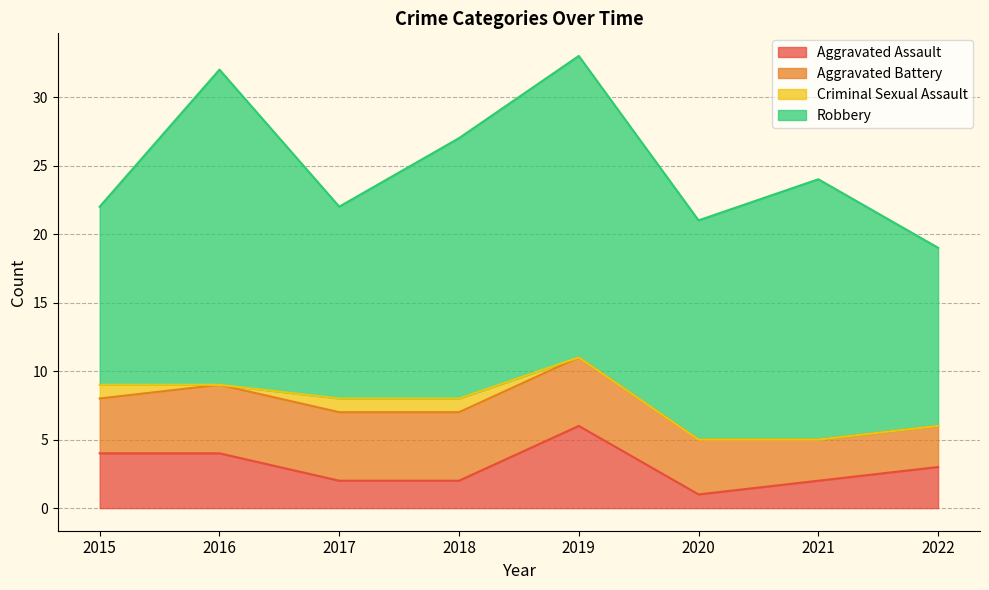

In Robbery, how many points are lower than both neighbors (excluding endpoints)?

2